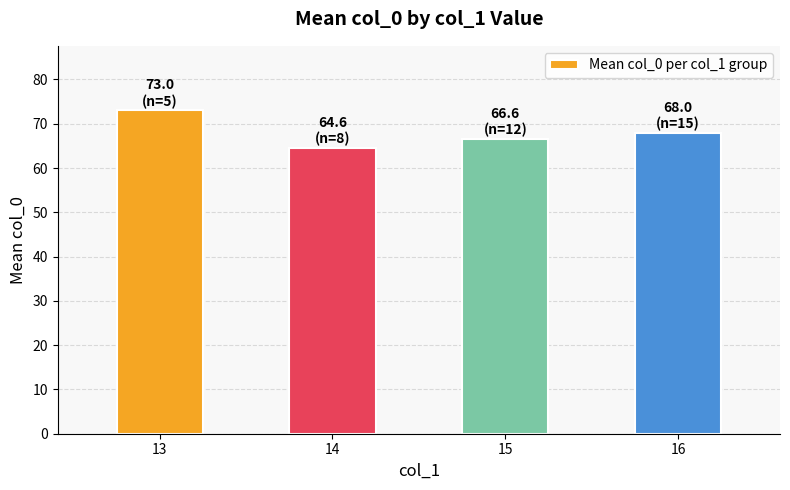

What value does the data have at 14?

64.6